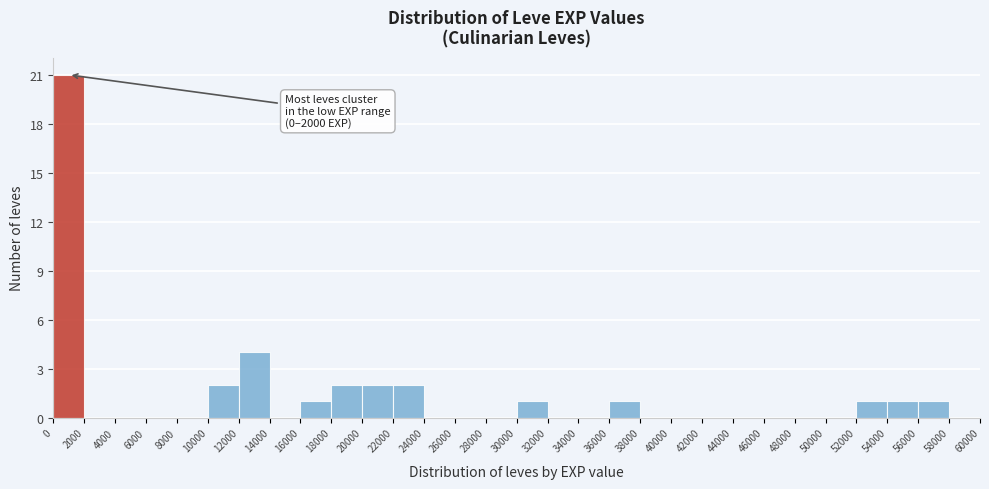

Over which range of the x-axis is the bar tallest?

0 to 2000